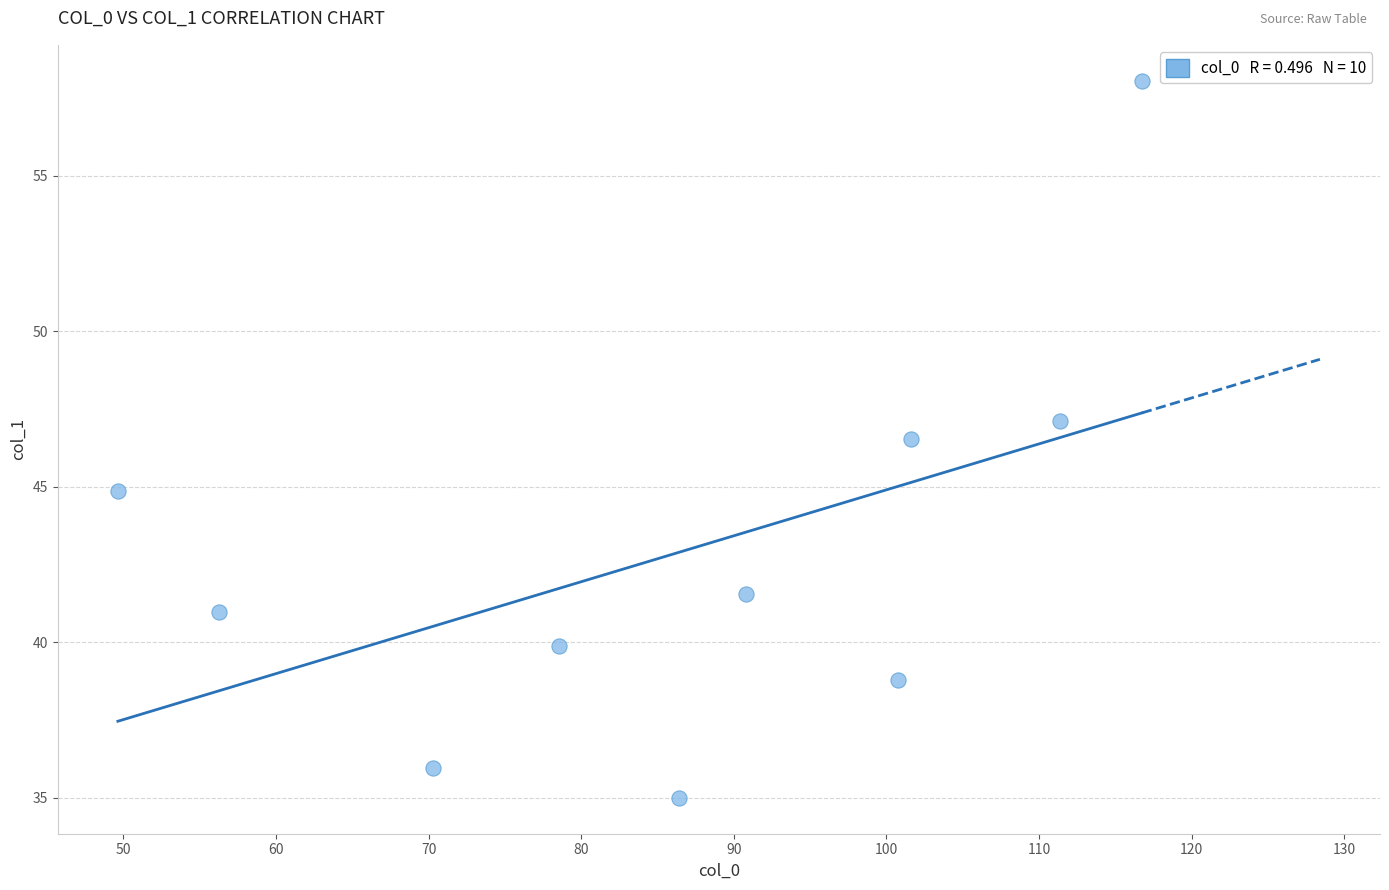

What Y value in the scatter plot is closest to 46?

46.5